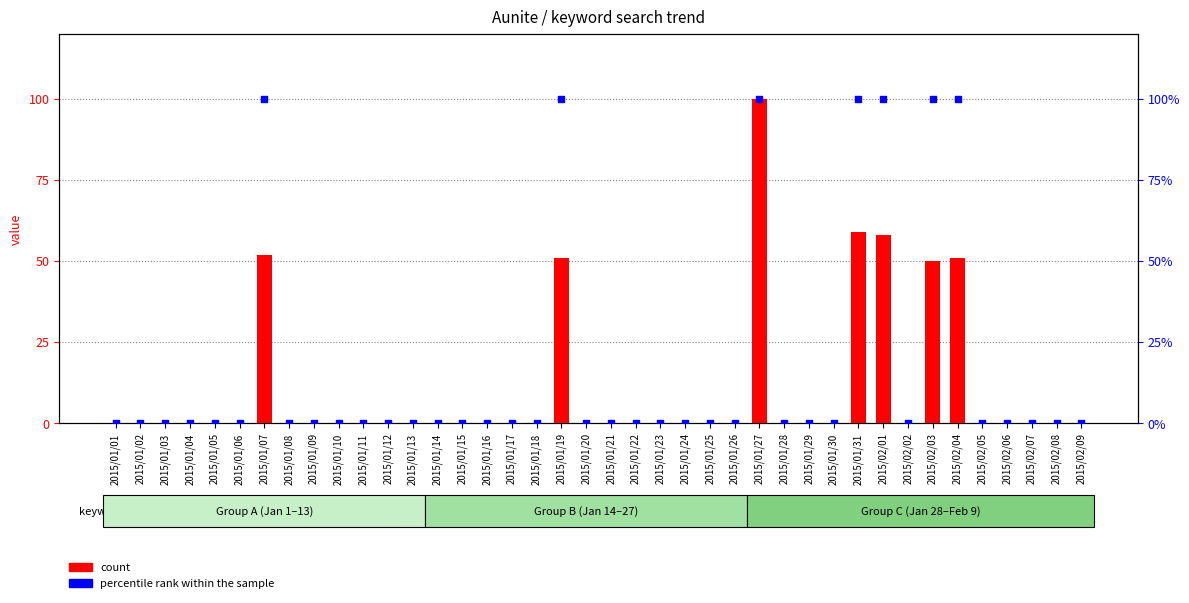

What are all the series names shown in the legend?

count, percentile rank within the sample